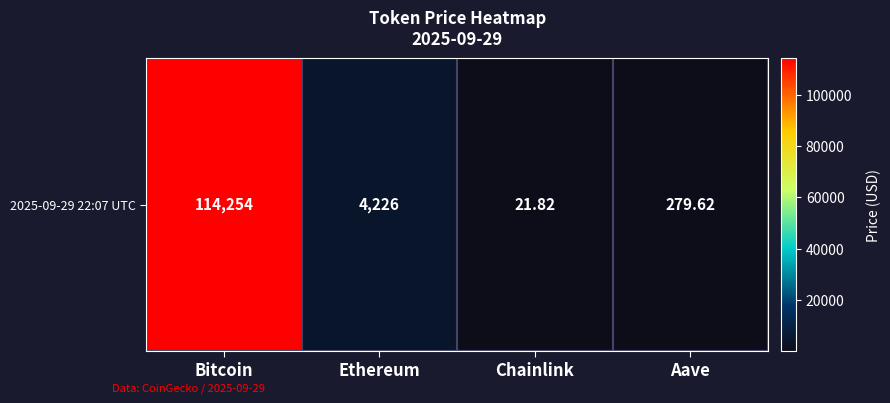

List the labels in order of value, smallest first.

Chainlink, Aave, Ethereum, Bitcoin